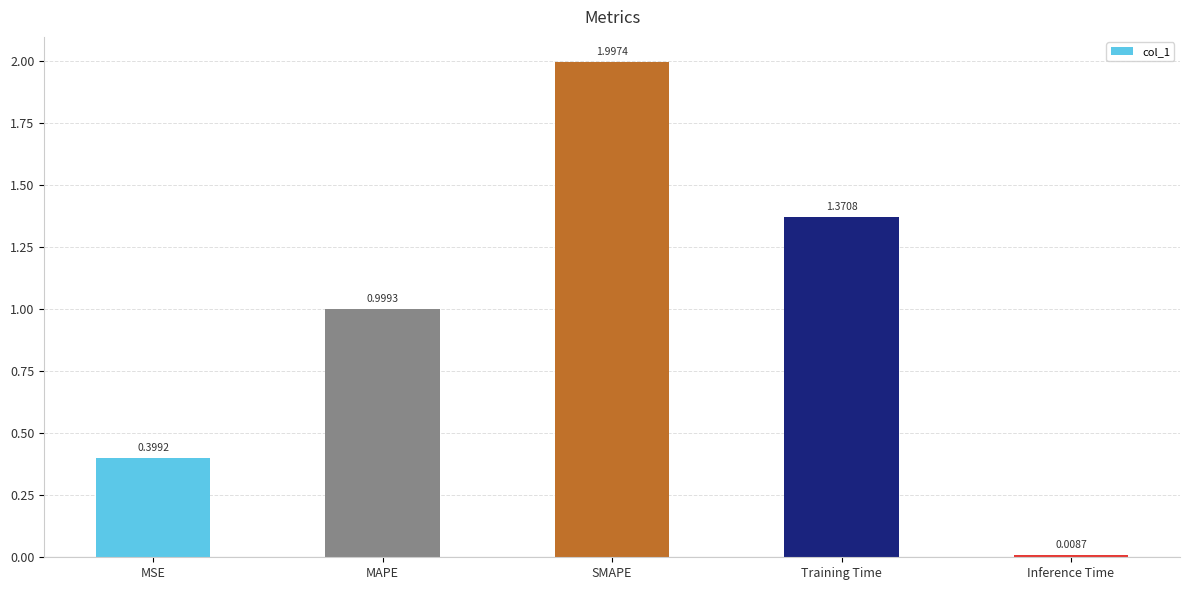

What is the label of the 4th bar from the right?

MAPE